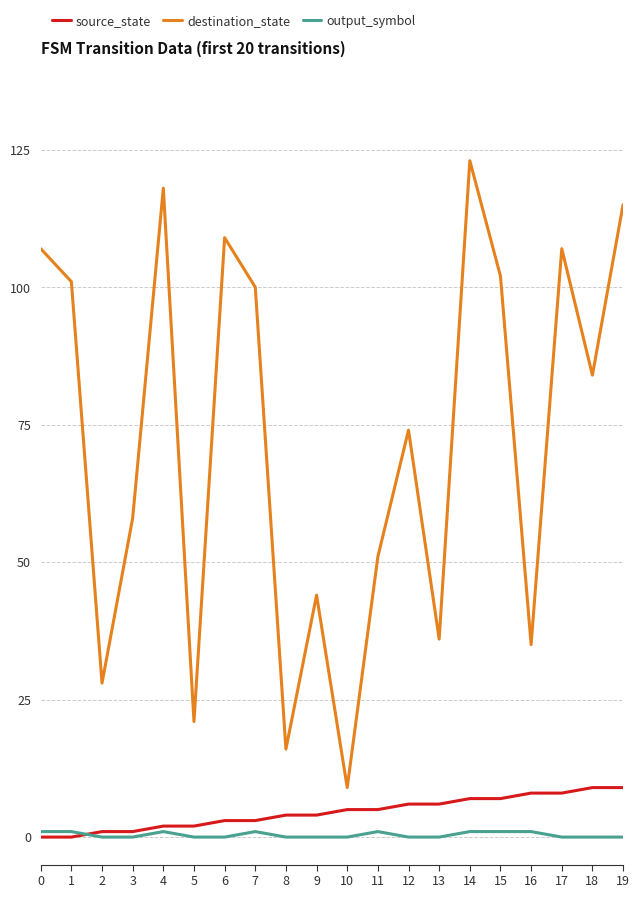

True or false: destination_state and output_symbol cross at least once.

False